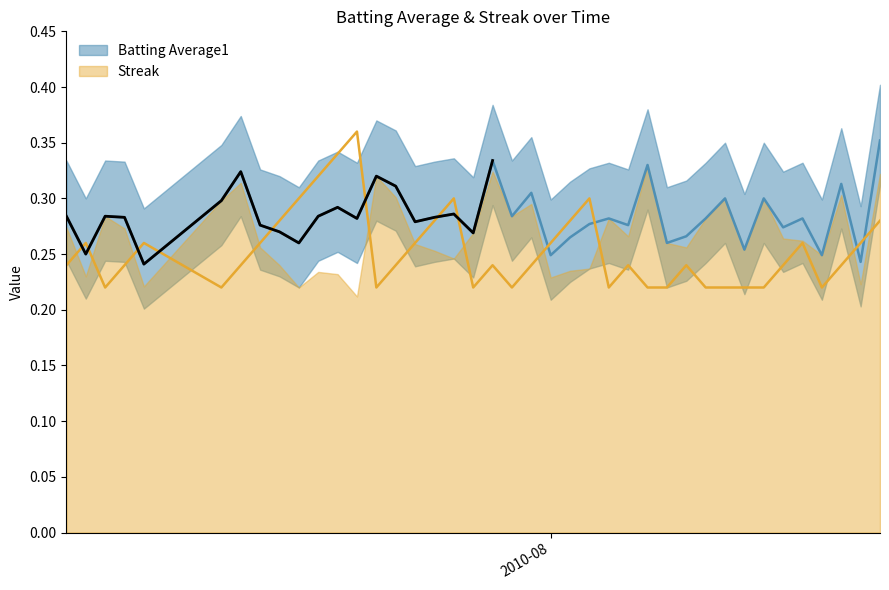

Which series has the widest spread of values?

Streak